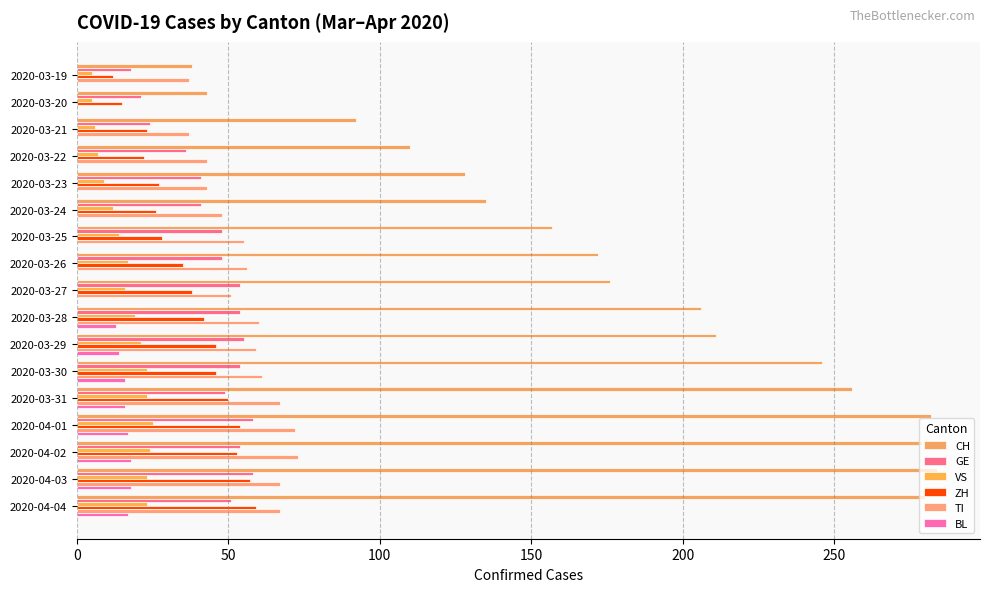

Which series has the widest spread of values?

CH